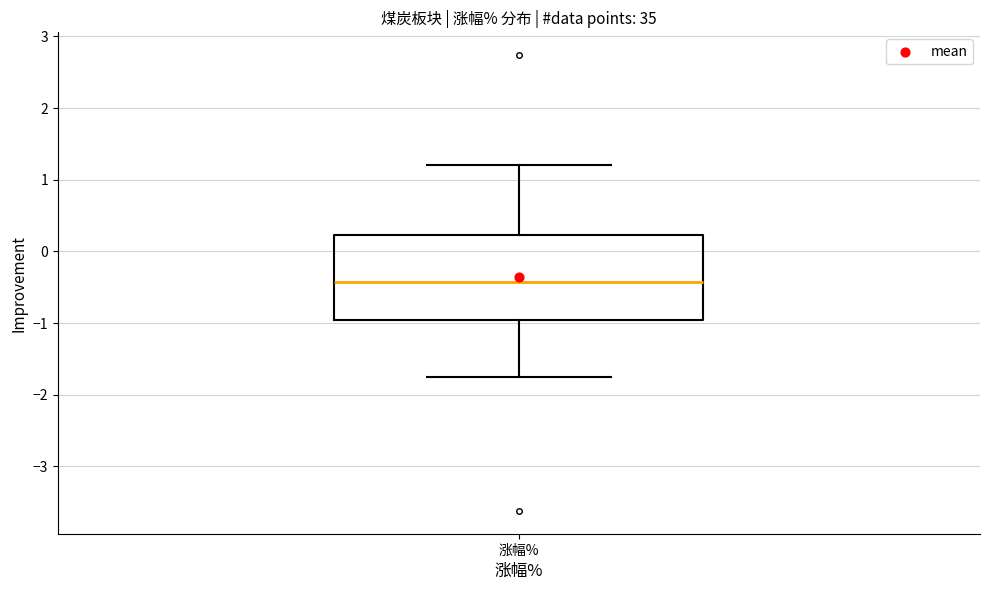

Where is the lower edge of the box for 涨幅% on the y-axis? The values are not printed on the chart, so give them approximately, as read against the axis.

-1.0